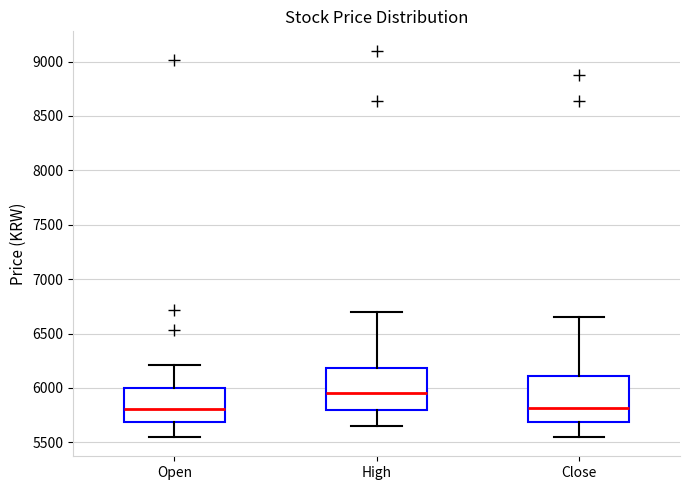

Reading left to right, read every box against the y-axis: the position of its median line, the range the box covers, and the ends of its whiskers. The values are not printed on the chart, so give them approximately, as read against the axis.

Open: median 5800, box 5700 to 6000, whiskers 5550 to 6200
High: median 5950, box 5800 to 6200, whiskers 5650 to 6700
Close: median 5800, box 5700 to 6100, whiskers 5550 to 6650